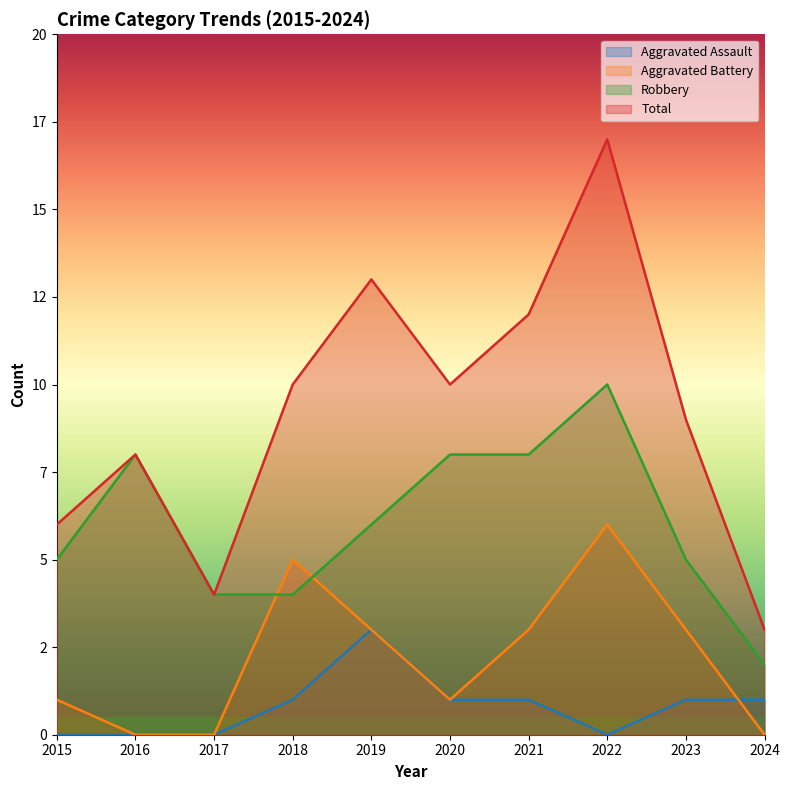

Which series has the widest spread of values?

Total